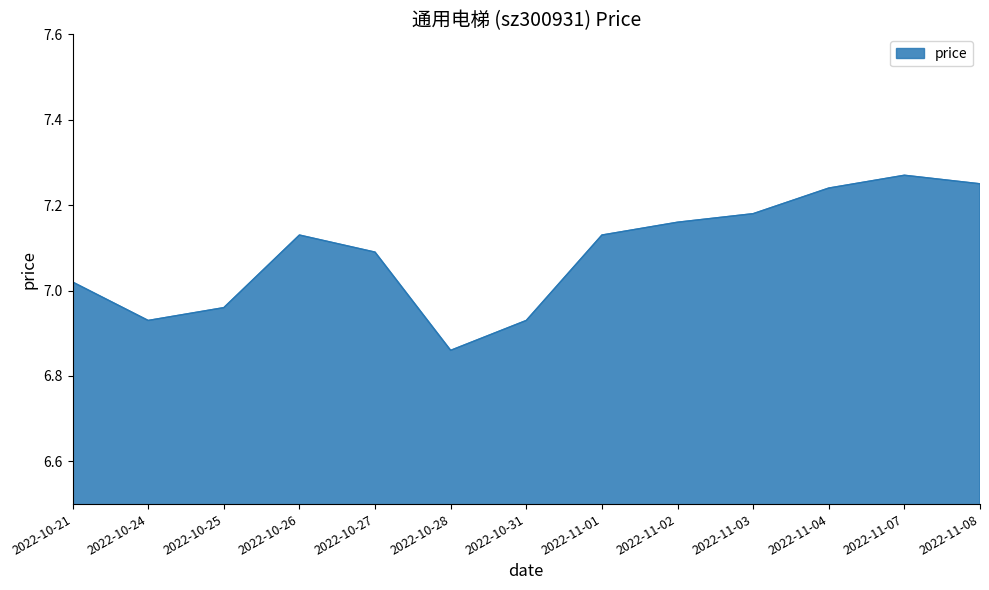

Between 2022-10-27 and 2022-11-08, which is larger?

2022-11-08